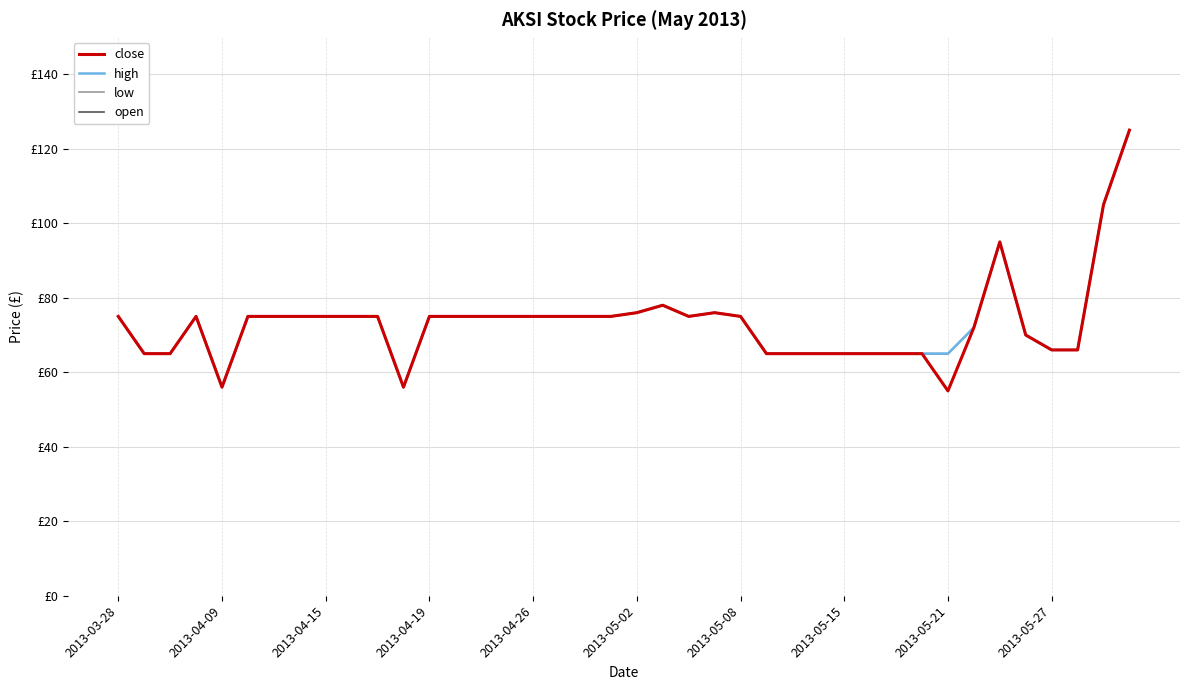

Is this an area chart (filled region under the line)?

No